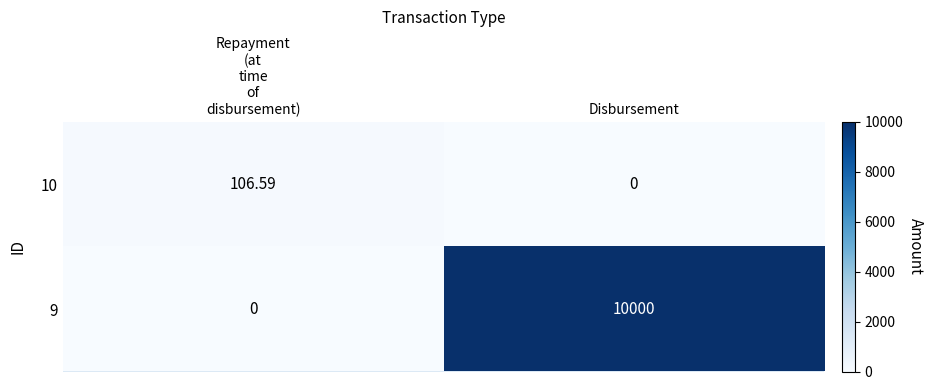

Is the value of 9 at Disbursement greater than the value of 10 at Disbursement?

Yes